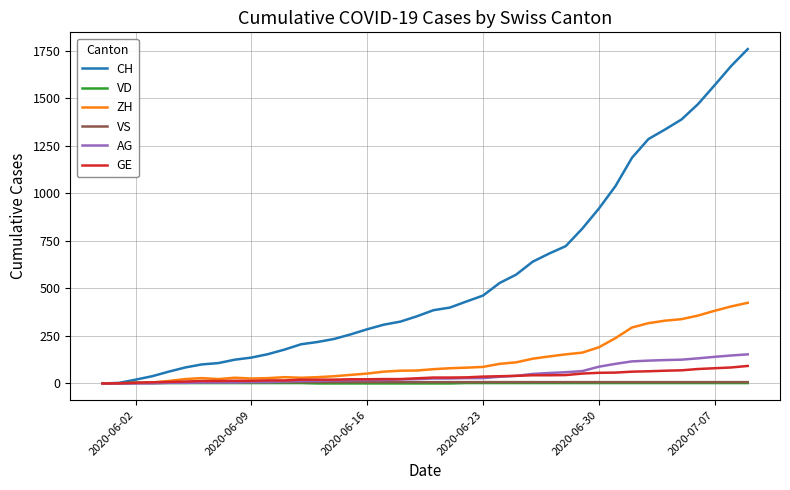

What is the greatest value displayed?

1758